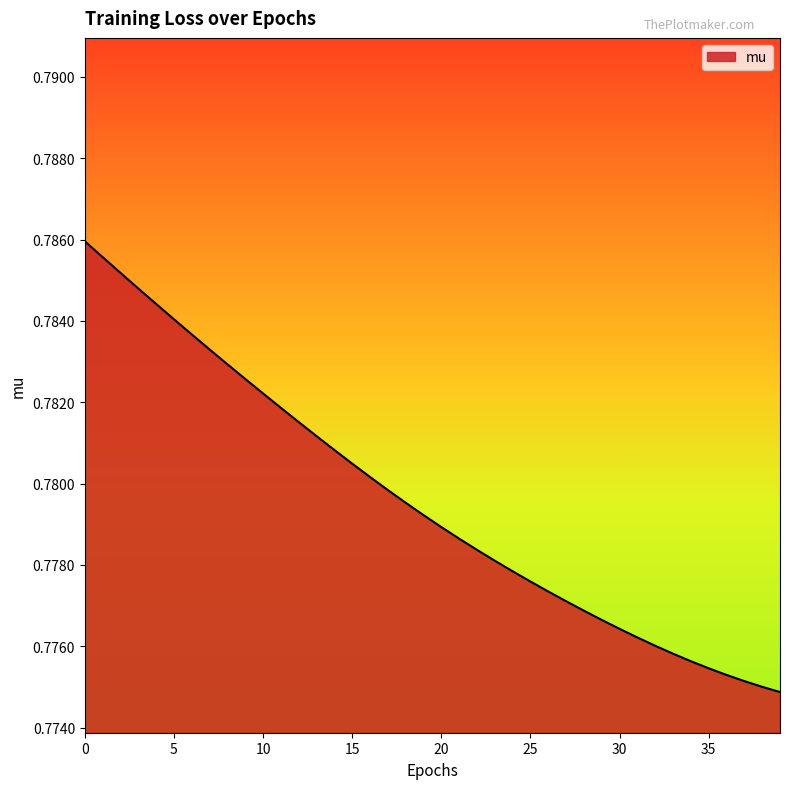

What is the value of the 19th point from the left?

0.8